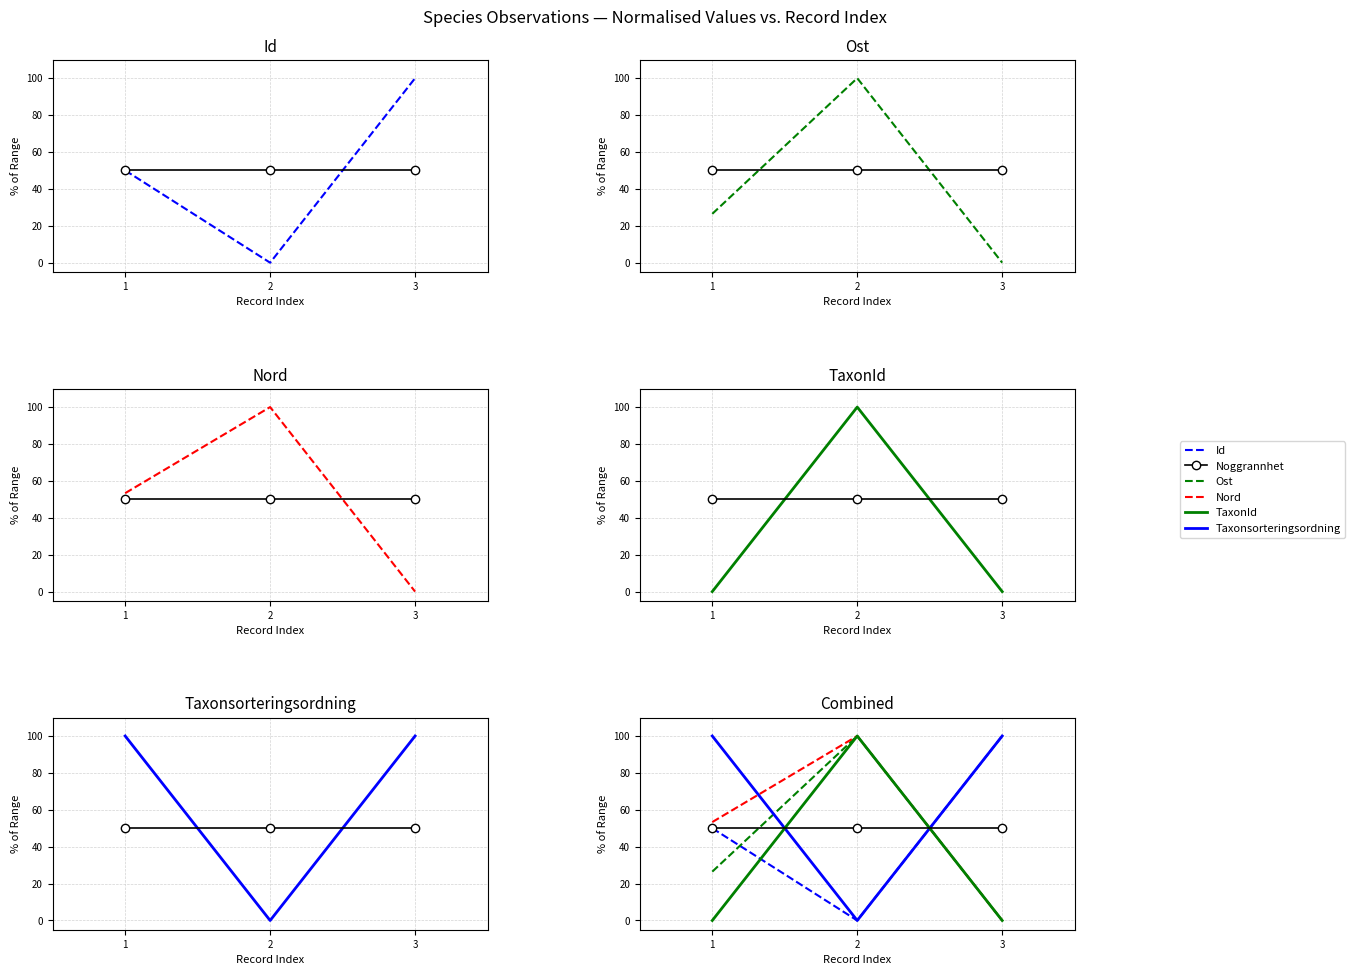

Where is TaxonId nearest to the value 50?

1